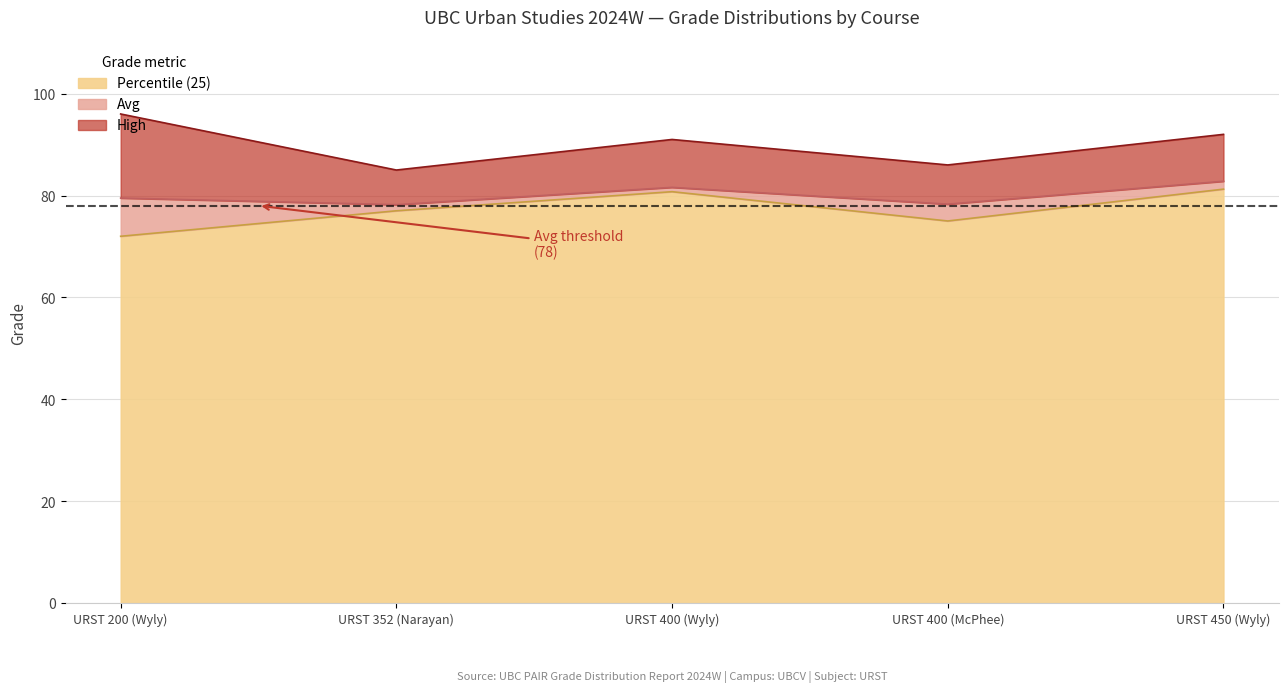

What is the label of the 1st point from the right?

URST 450 (Wyly)